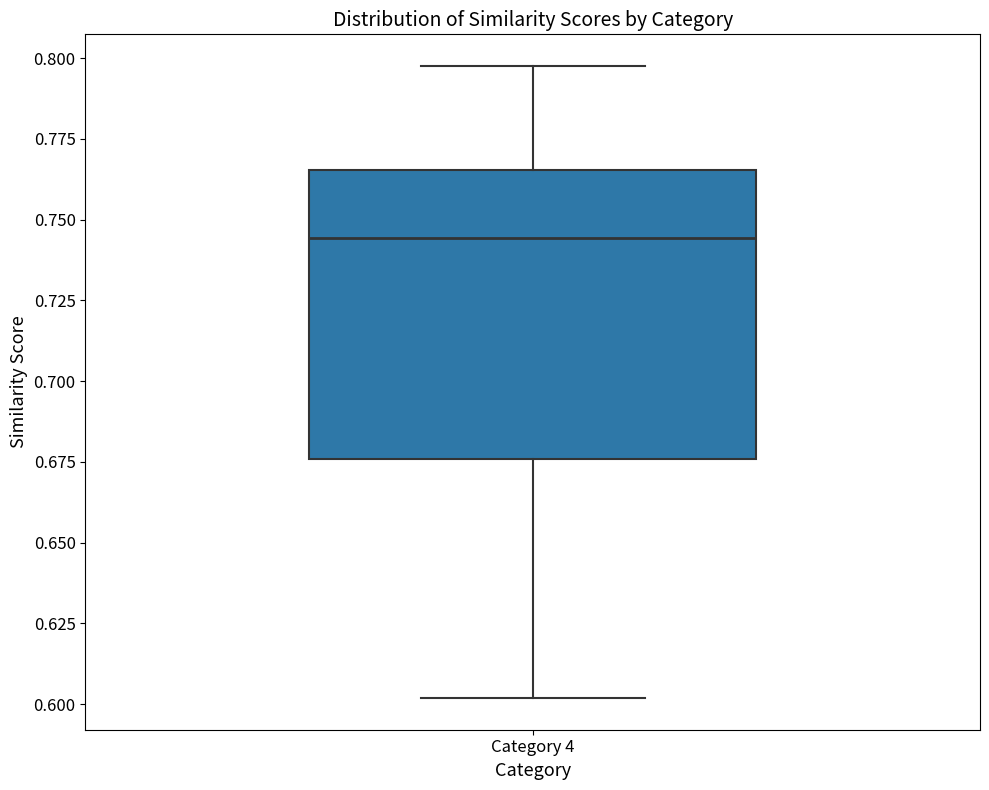

Read this box plot against the y-axis: the position of the median line, the range covered by the box, and the ends of both whiskers. The values are not printed on the chart, so give them approximately, as read against the axis.

median 0.745, box 0.675 to 0.765, whiskers 0.600 to 0.800